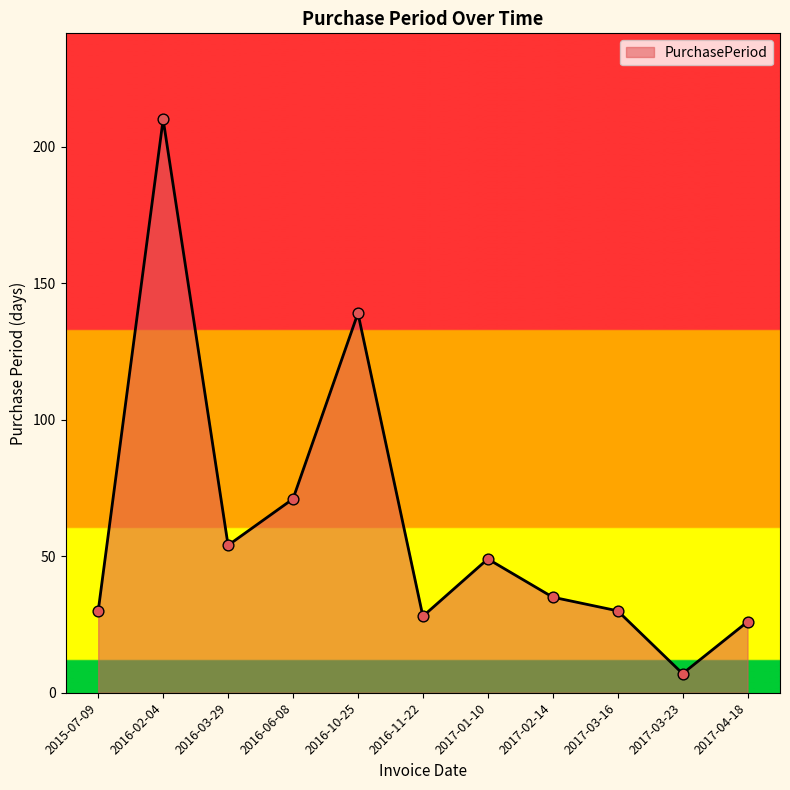

What is the ratio of the value at 2015-07-09 to the value at 2016-11-22?

1.1